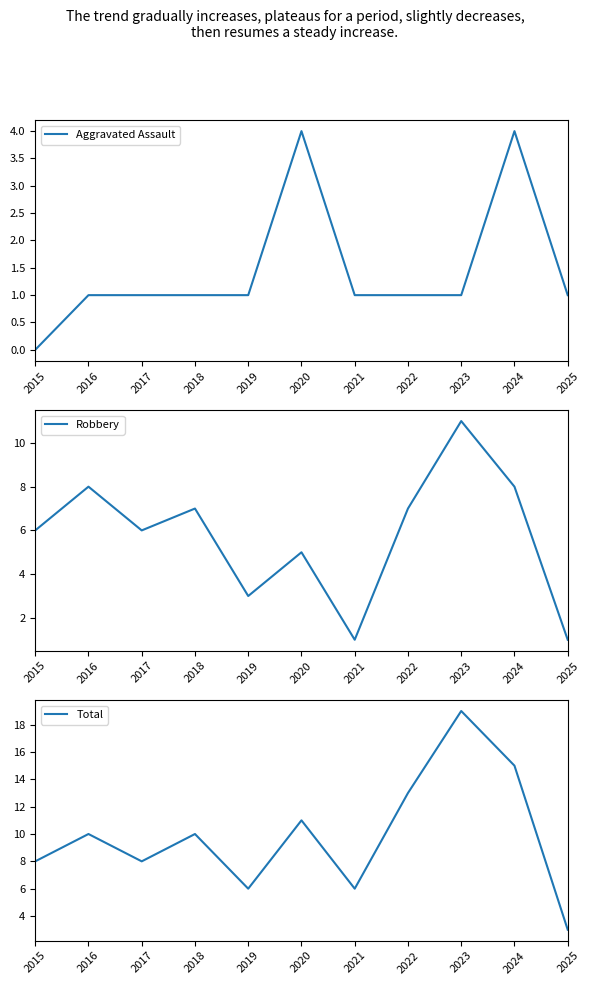

True or false: Robbery and Aggravated Assault cross at least once.

False